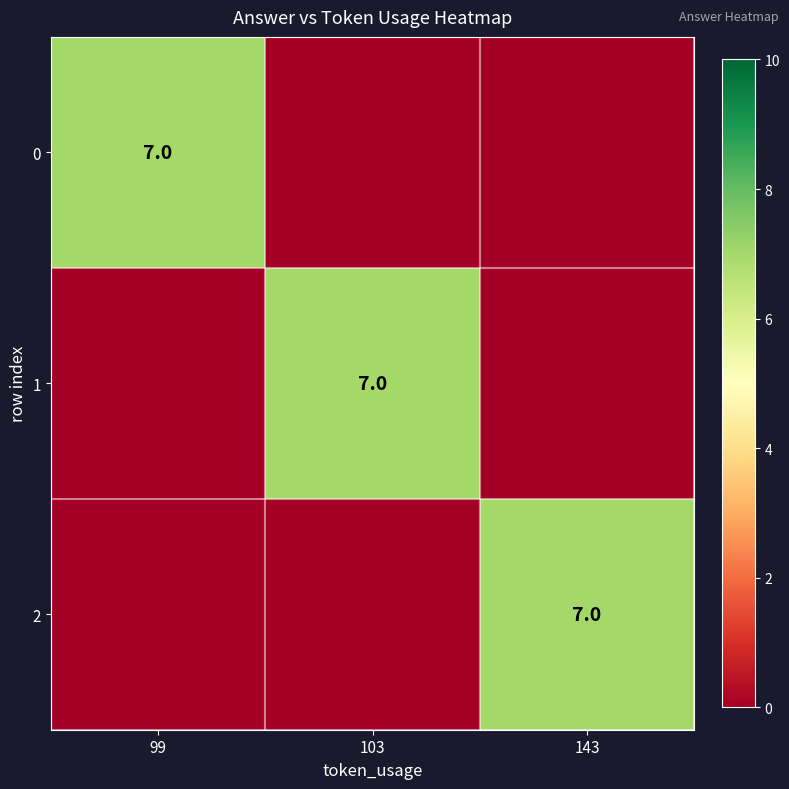

The 2 series shows 10 at 143. True or false?

False